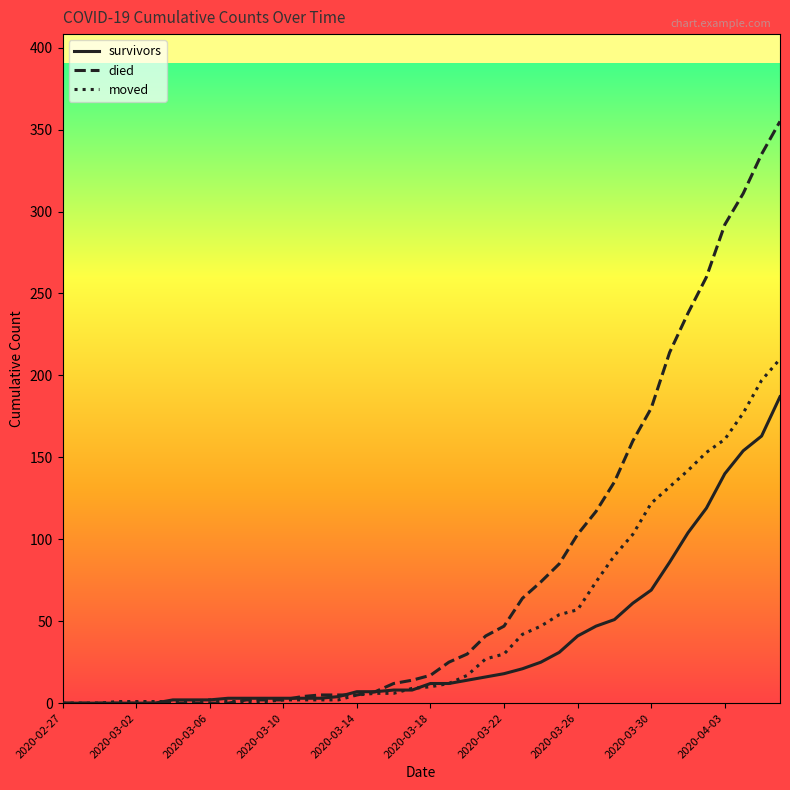

What is the maximum value shown in the chart?

355